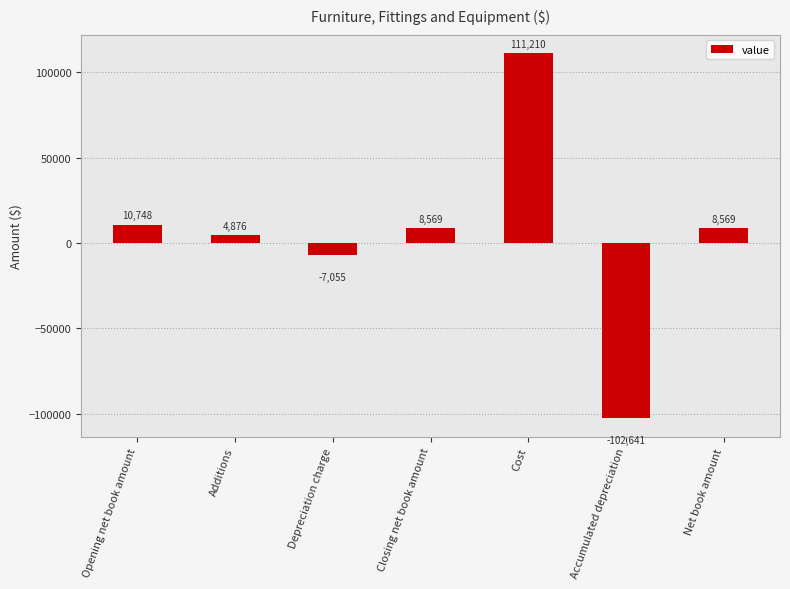

What is the maximum value shown in the chart?

111210